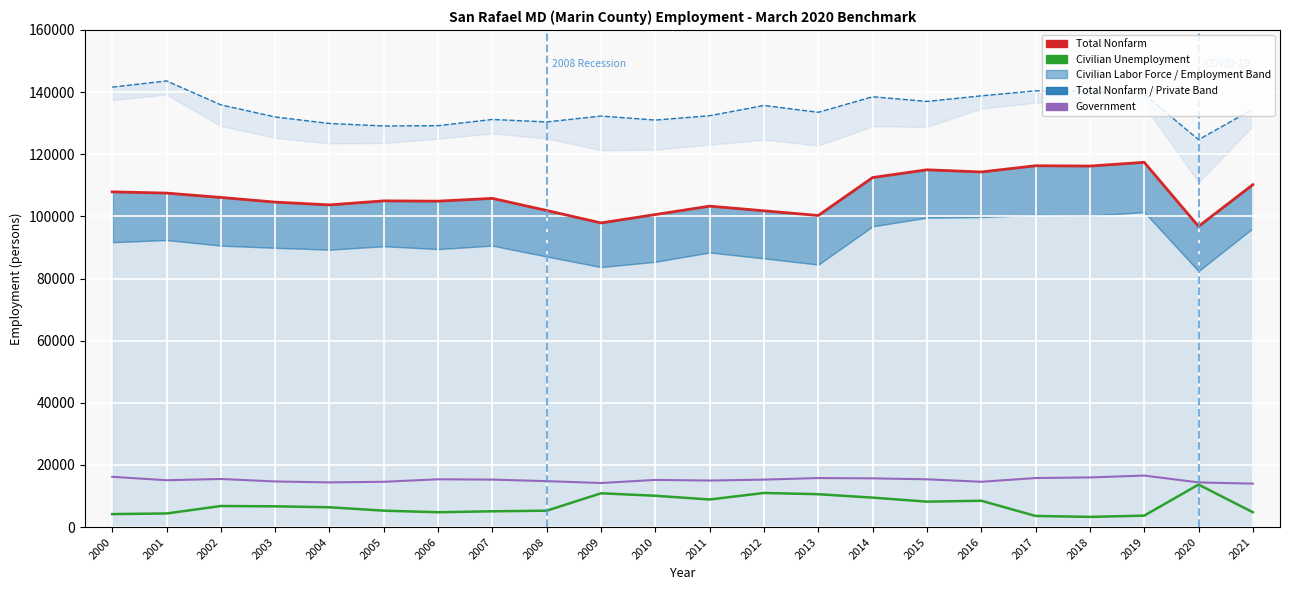

What is the value of the Total Nonfarm point at the 20th from the left?

117400